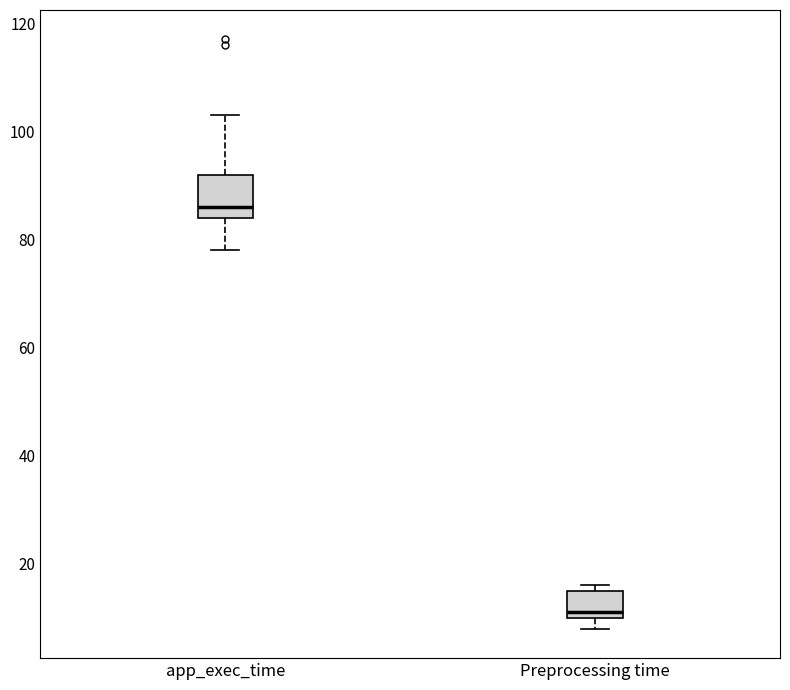

Reading left to right, transcribe this box plot: for each box, give where its median line is, the range the box spans, and where its two whiskers end, as read against the y-axis. The values are not printed on the chart, so give them approximately, as read against the axis.

app_exec_time: median 86, box 84 to 92, whiskers 78 to 104
Preprocessing time: median 12, box 10 to 16, whiskers 8 to 16 (just above the box's upper edge)